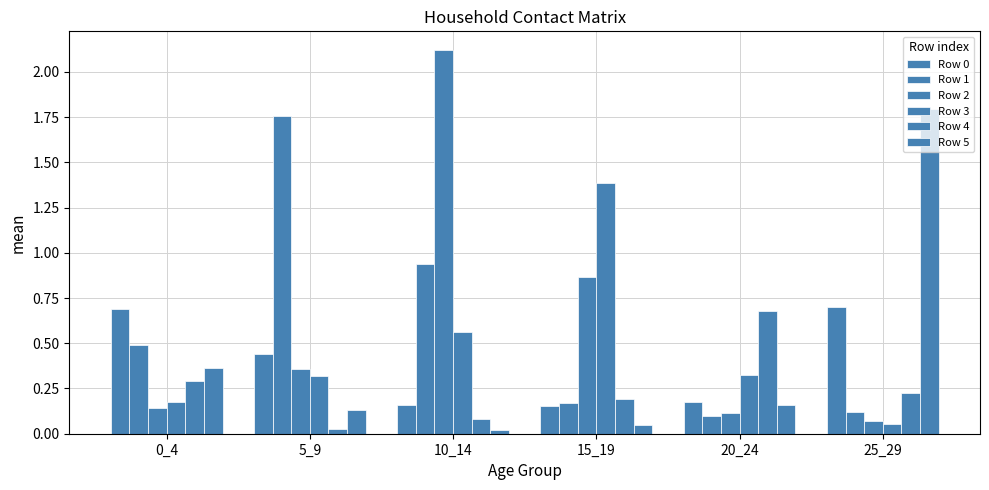

Count the number of categories in the chart.

6